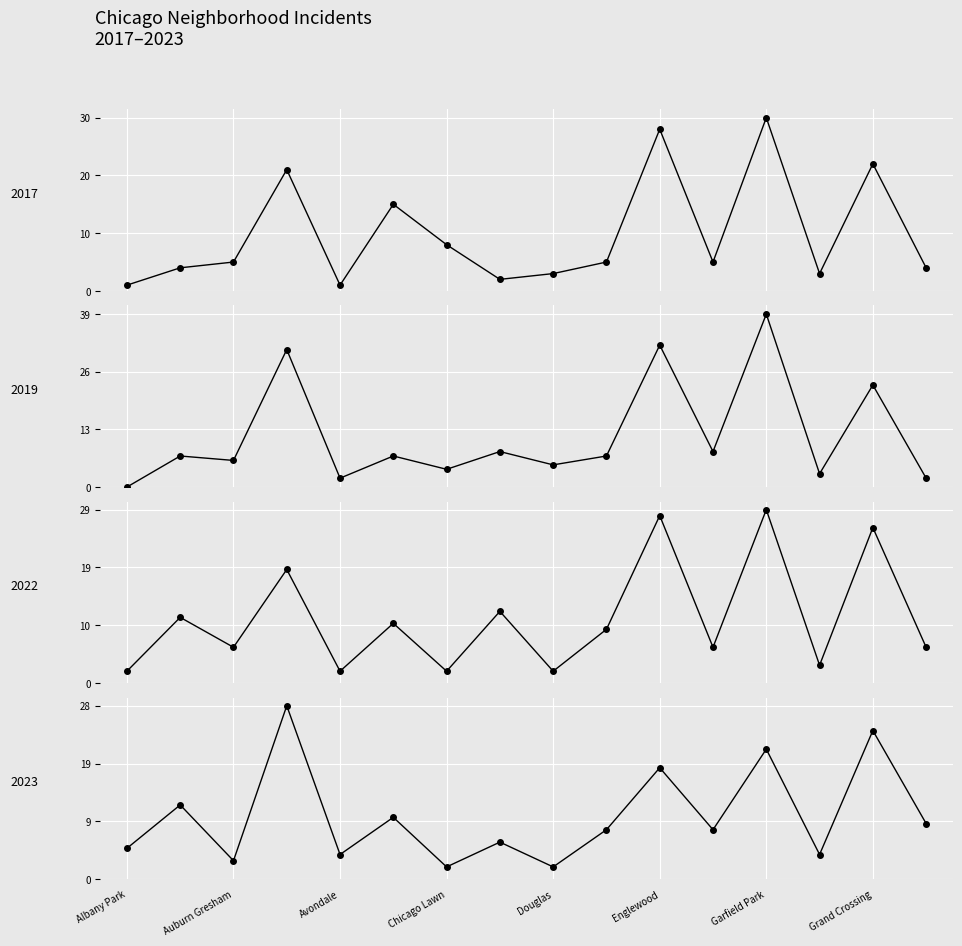

Is this an area chart (filled region under the line)?

No